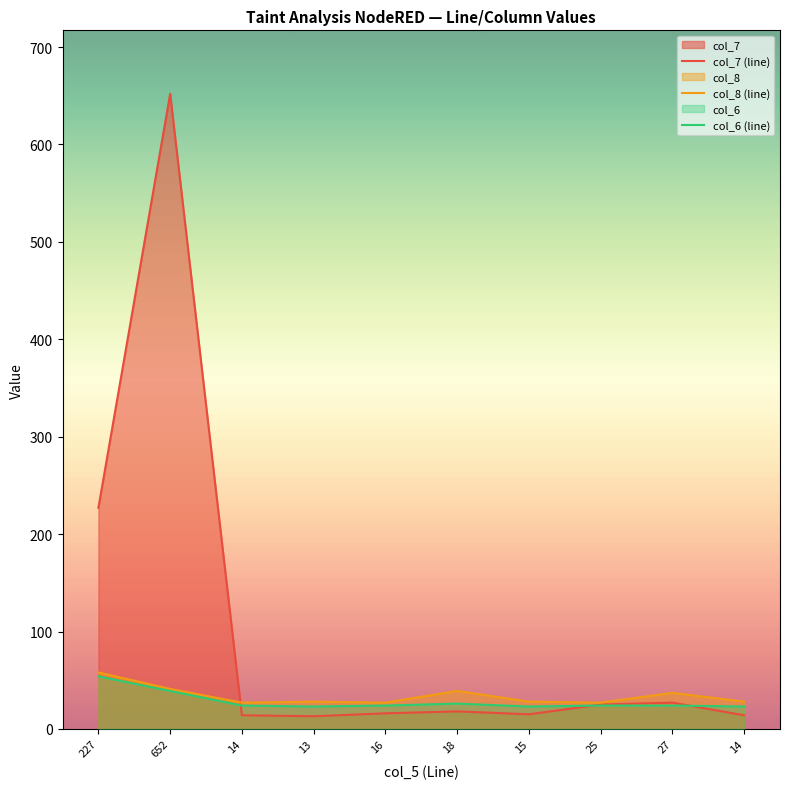

Reading left to right, extract all data points from this chart.

col_7: 227	652	14	13	16	18	15	25	27	14
col_8: 58	41	27	28	27	39	28	27	37	28
col_6: 54	39	24	23	24	26	23	24	24	23